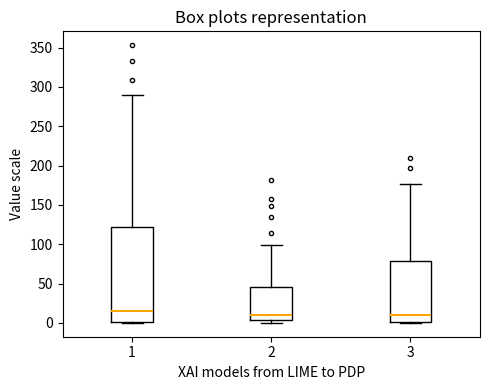

Reading left to right, transcribe this box plot: for each box, give where its median line is, the range the box spans, and where its two whiskers end, as read against the y-axis. The values are not printed on the chart, so give them approximately, as read against the axis.

1: median 15, box 0 to 120, whiskers 0 to 290
2: median 10, box 5 to 45, whiskers 0 to 100
3: median 10, box 0 to 80, whiskers 0 to 175